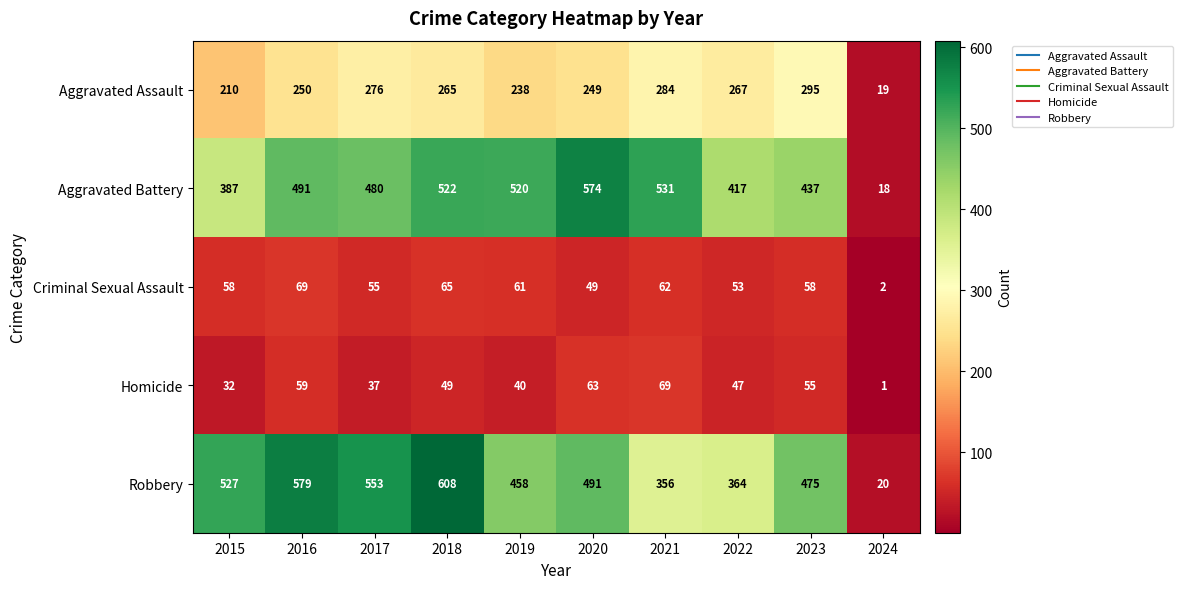

Rank the categories by Aggravated Battery value from lowest to highest.

2024, 2015, 2022, 2023, 2017, 2016, 2019, 2018, 2021, 2020